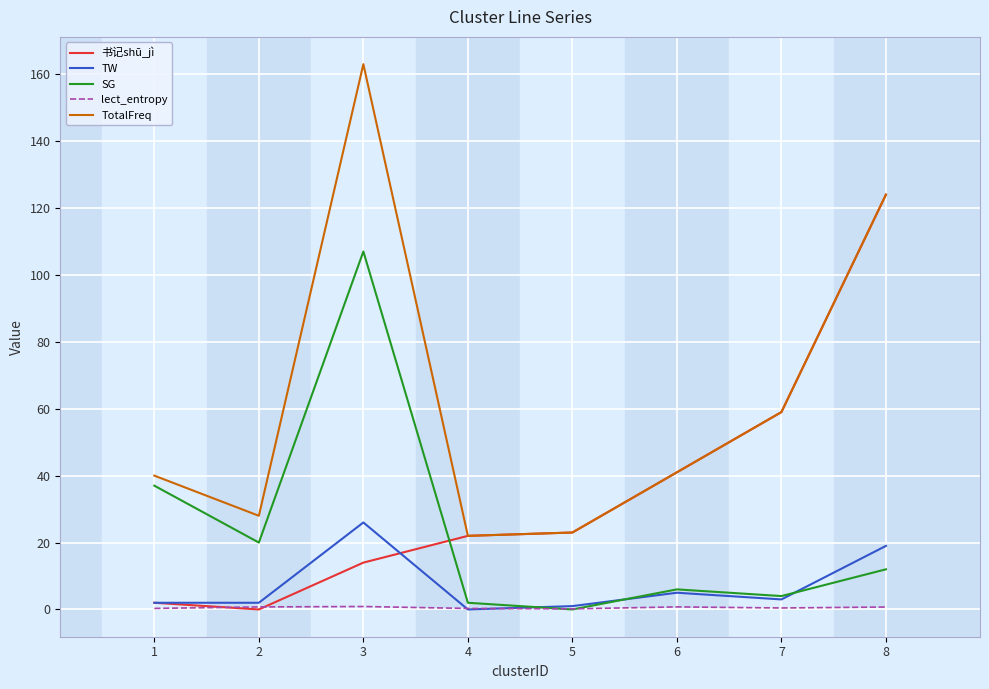

After their last crossing, which series has the higher values: 书记shū_jì or SG?

书记shū_jì